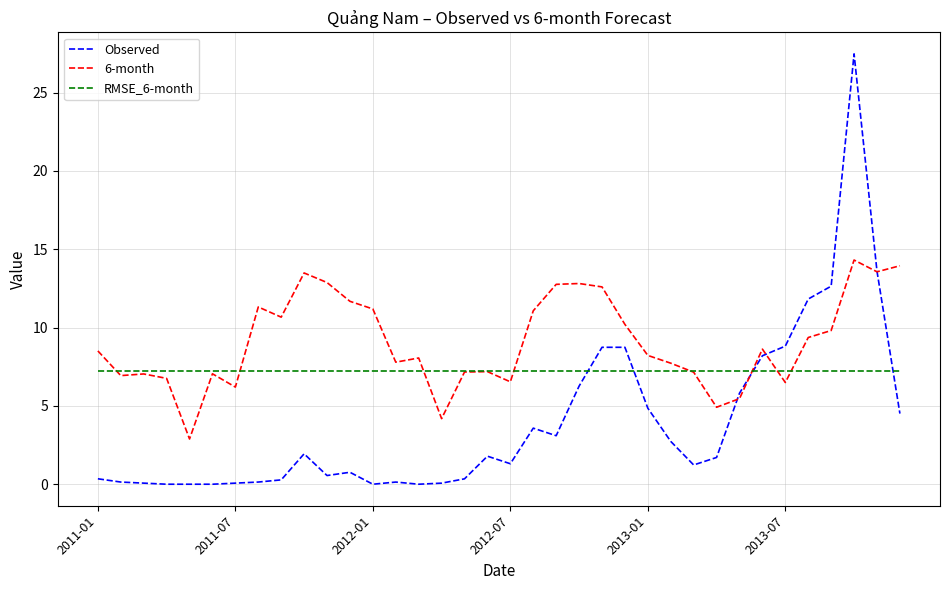

Rank the series by their maximum value, from highest to lowest.

Observed, 6-month, RMSE_6-month